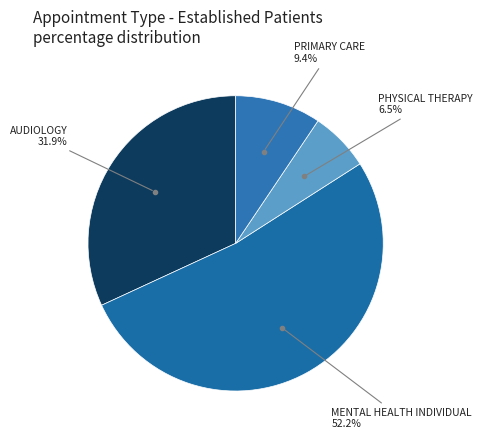

Combined, do MENTAL HEALTH INDIVIDUAL and PRIMARY CARE account for over 50%?

Yes